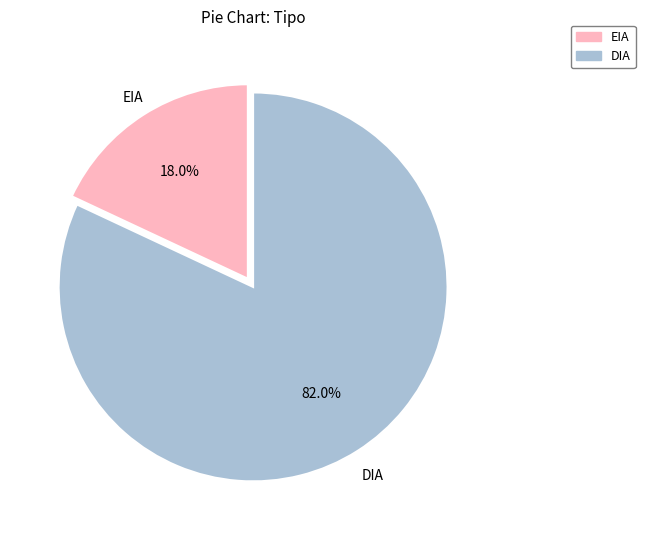

Which slice represents more than half of the pie?

DIA